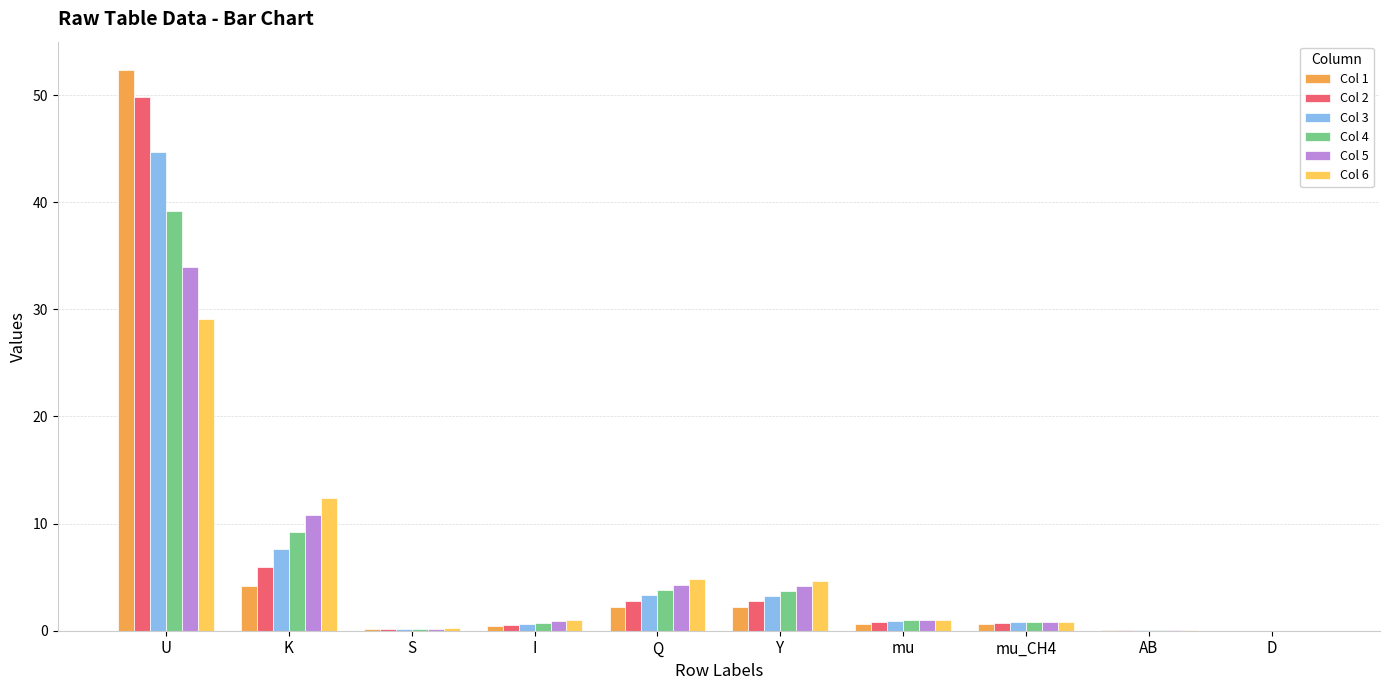

Where is Col 5 nearest to the value 16?

K